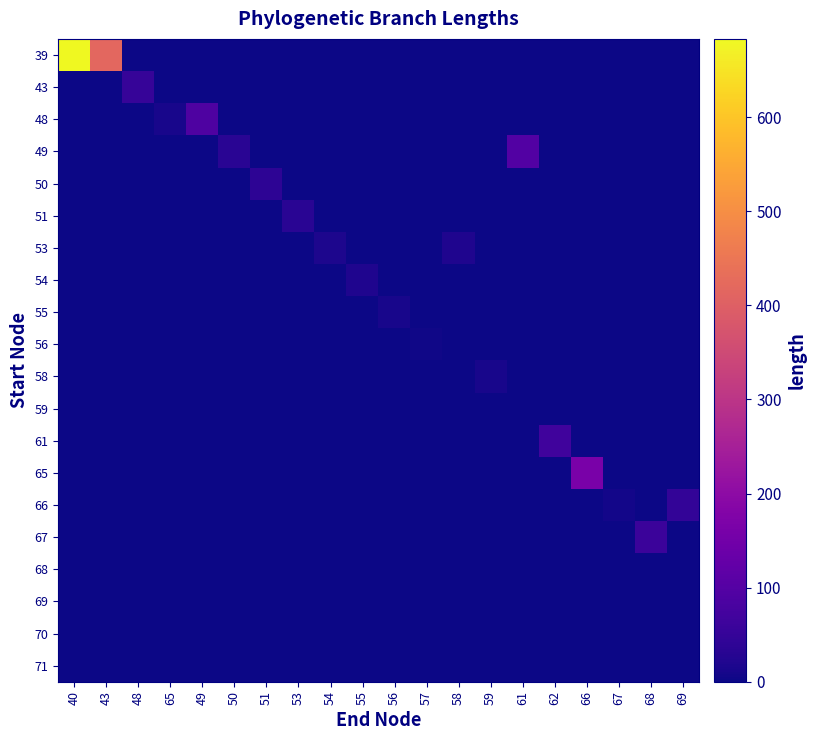

Reading left to right, what are all the values shown in this chart?

39: 40=683.1	43=418.9	48=0.0	65=0.0	49=0.0	50=0.0	51=0.0	53=0.0	54=0.0	55=0.0	56=0.0	57=0.0	58=0.0	59=0.0	61=0.0	62=0.0	66=0.0	67=0.0	68=0.0	69=0.0
43: 40=0.0	43=0.0	48=52.8	65=0.0	49=0.0	50=0.0	51=0.0	53=0.0	54=0.0	55=0.0	56=0.0	57=0.0	58=0.0	59=0.0	61=0.0	62=0.0	66=0.0	67=0.0	68=0.0	69=0.0
48: 40=0.0	43=0.0	48=0.0	65=11.2	49=89.2	50=0.0	51=0.0	53=0.0	54=0.0	55=0.0	56=0.0	57=0.0	58=0.0	59=0.0	61=0.0	62=0.0	66=0.0	67=0.0	68=0.0	69=0.0
49: 40=0.0	43=0.0	48=0.0	65=0.0	49=0.0	50=34.5	51=0.0	53=0.0	54=0.0	55=0.0	56=0.0	57=0.0	58=0.0	59=0.0	61=98.2	62=0.0	66=0.0	67=0.0	68=0.0	69=0.0
50: 40=0.0	43=0.0	48=0.0	65=0.0	49=0.0	50=0.0	51=38.8	53=0.0	54=0.0	55=0.0	56=0.0	57=0.0	58=0.0	59=0.0	61=0.0	62=0.0	66=0.0	67=0.0	68=0.0	69=0.0
51: 40=0.0	43=0.0	48=0.0	65=0.0	49=0.0	50=0.0	51=0.0	53=33.3	54=0.0	55=0.0	56=0.0	57=0.0	58=0.0	59=0.0	61=0.0	62=0.0	66=0.0	67=0.0	68=0.0	69=0.0
53: 40=0.0	43=0.0	48=0.0	65=0.0	49=0.0	50=0.0	51=0.0	53=0.0	54=18.5	55=0.0	56=0.0	57=0.0	58=20.2	59=0.0	61=0.0	62=0.0	66=0.0	67=0.0	68=0.0	69=0.0
54: 40=0.0	43=0.0	48=0.0	65=0.0	49=0.0	50=0.0	51=0.0	53=0.0	54=0.0	55=20.6	56=0.0	57=0.0	58=0.0	59=0.0	61=0.0	62=0.0	66=0.0	67=0.0	68=0.0	69=0.0
55: 40=0.0	43=0.0	48=0.0	65=0.0	49=0.0	50=0.0	51=0.0	53=0.0	54=0.0	55=0.0	56=12.4	57=0.0	58=0.0	59=0.0	61=0.0	62=0.0	66=0.0	67=0.0	68=0.0	69=0.0
56: 40=0.0	43=0.0	48=0.0	65=0.0	49=0.0	50=0.0	51=0.0	53=0.0	54=0.0	55=0.0	56=0.0	57=3.9	58=0.0	59=0.0	61=0.0	62=0.0	66=0.0	67=0.0	68=0.0	69=0.0
58: 40=0.0	43=0.0	48=0.0	65=0.0	49=0.0	50=0.0	51=0.0	53=0.0	54=0.0	55=0.0	56=0.0	57=0.0	58=0.0	59=11.8	61=0.0	62=0.0	66=0.0	67=0.0	68=0.0	69=0.0
59: 40=0.0	43=0.0	48=0.0	65=0.0	49=0.0	50=0.0	51=0.0	53=0.0	54=0.0	55=0.0	56=0.0	57=0.0	58=0.0	59=0.0	61=0.0	62=0.0	66=0.0	67=0.0	68=0.0	69=0.0
61: 40=0.0	43=0.0	48=0.0	65=0.0	49=0.0	50=0.0	51=0.0	53=0.0	54=0.0	55=0.0	56=0.0	57=0.0	58=0.0	59=0.0	61=0.0	62=67.2	66=0.0	67=0.0	68=0.0	69=0.0
65: 40=0.0	43=0.0	48=0.0	65=0.0	49=0.0	50=0.0	51=0.0	53=0.0	54=0.0	55=0.0	56=0.0	57=0.0	58=0.0	59=0.0	61=0.0	62=0.0	66=164.2	67=0.0	68=0.0	69=0.0
66: 40=0.0	43=0.0	48=0.0	65=0.0	49=0.0	50=0.0	51=0.0	53=0.0	54=0.0	55=0.0	56=0.0	57=0.0	58=0.0	59=0.0	61=0.0	62=0.0	66=0.0	67=7.6	68=0.0	69=45.8
67: 40=0.0	43=0.0	48=0.0	65=0.0	49=0.0	50=0.0	51=0.0	53=0.0	54=0.0	55=0.0	56=0.0	57=0.0	58=0.0	59=0.0	61=0.0	62=0.0	66=0.0	67=0.0	68=61.0	69=0.0
68: 40=0.0	43=0.0	48=0.0	65=0.0	49=0.0	50=0.0	51=0.0	53=0.0	54=0.0	55=0.0	56=0.0	57=0.0	58=0.0	59=0.0	61=0.0	62=0.0	66=0.0	67=0.0	68=0.0	69=0.0
69: 40=0.0	43=0.0	48=0.0	65=0.0	49=0.0	50=0.0	51=0.0	53=0.0	54=0.0	55=0.0	56=0.0	57=0.0	58=0.0	59=0.0	61=0.0	62=0.0	66=0.0	67=0.0	68=0.0	69=0.0
70: 40=0.0	43=0.0	48=0.0	65=0.0	49=0.0	50=0.0	51=0.0	53=0.0	54=0.0	55=0.0	56=0.0	57=0.0	58=0.0	59=0.0	61=0.0	62=0.0	66=0.0	67=0.0	68=0.0	69=0.0
71: 40=0.0	43=0.0	48=0.0	65=0.0	49=0.0	50=0.0	51=0.0	53=0.0	54=0.0	55=0.0	56=0.0	57=0.0	58=0.0	59=0.0	61=0.0	62=0.0	66=0.0	67=0.0	68=0.0	69=0.0